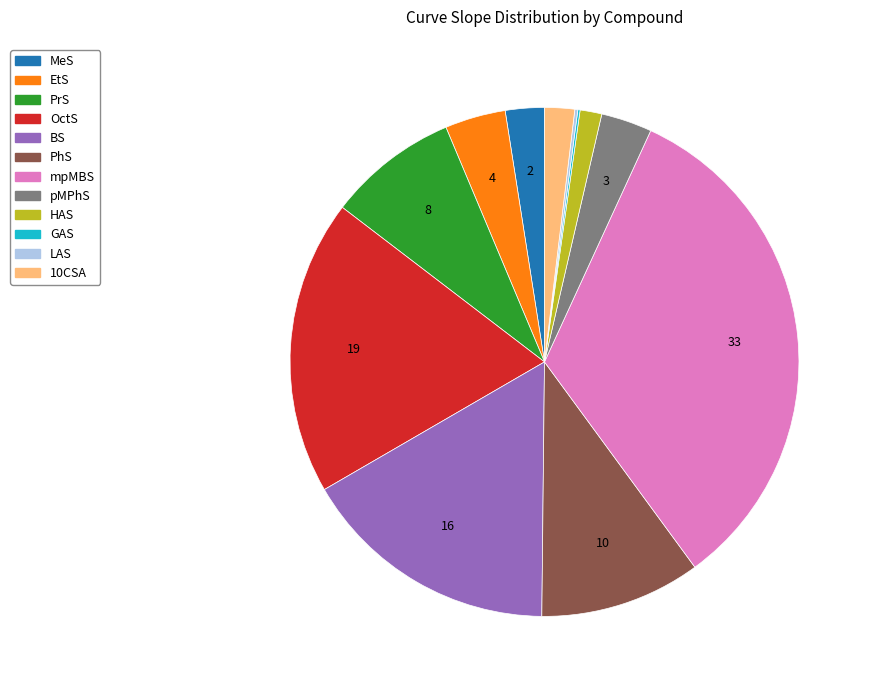

Is it true that PrS is 8% of the pie?

True